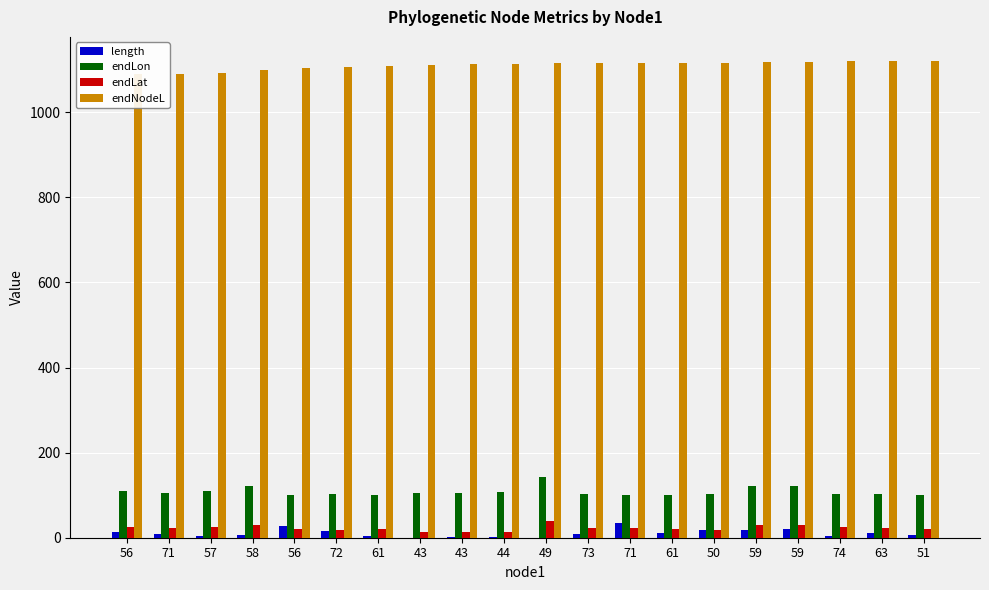

Between 58 and 61, which series saw the biggest shift?

endLon